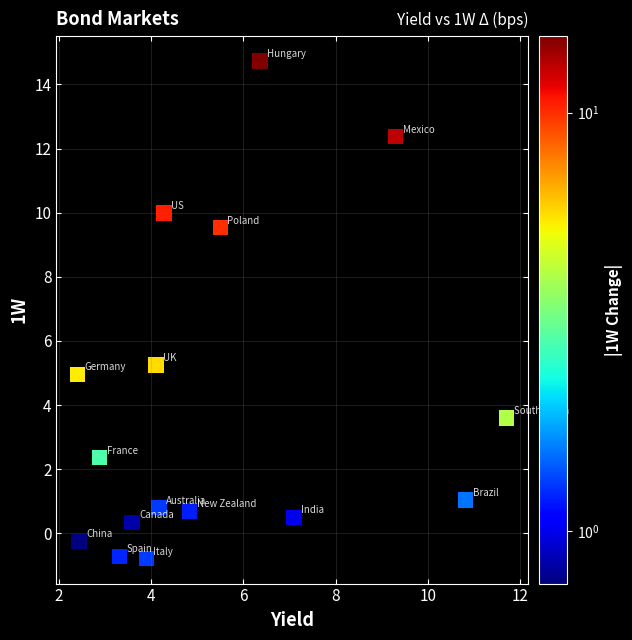

What Y value in the scatter plot is closest to 6?

5.3